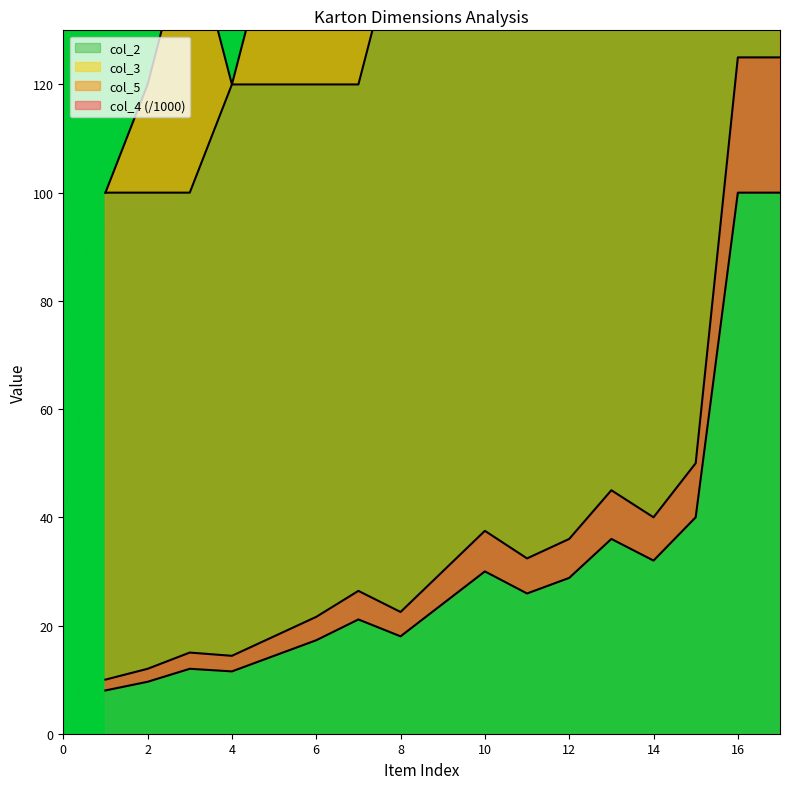

The col_5 series shows 125.0 at 17. True or false?

True